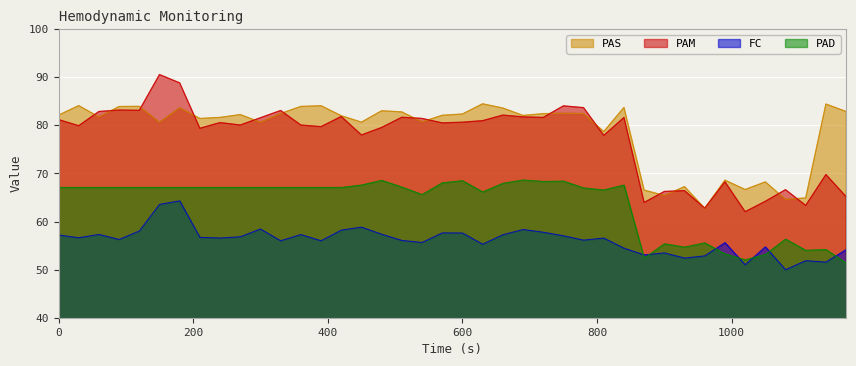

Reading left to right, extract all data points from this chart.

PAM: 0=81.2	30=79.9	60=82.9	90=83.2	120=83.1	150=90.6	180=88.8	210=79.4	240=80.6	270=80.1	300=81.6	330=83.1	360=80.1	390=79.7	420=81.8	450=78.0	480=79.6	510=81.7	540=81.5	570=80.5	600=80.7	630=81.0	660=82.1	690=81.8	720=81.7	750=84.1	780=83.7	810=77.9	840=81.6	870=64.0	900=66.3	930=66.4	960=62.8	990=68.3	1020=62.0	1050=64.2	1080=66.6	1110=63.4	1140=69.8	1170=65.2
FC: 0=57.2	30=56.6	60=57.3	90=56.3	120=58.0	150=63.6	180=64.3	210=56.7	240=56.6	270=56.8	300=58.5	330=56.0	360=57.3	390=56.0	420=58.2	450=58.9	480=57.4	510=56.1	540=55.6	570=57.6	600=57.6	630=55.3	660=57.3	690=58.4	720=57.8	750=57.0	780=56.1	810=56.6	840=54.5	870=53.1	900=53.5	930=52.4	960=52.9	990=55.6	1020=51.0	1050=54.8	1080=50.0	1110=51.9	1140=51.6	1170=54.2
PAS: 0=82.1	30=84.1	60=81.8	90=83.9	120=84.0	150=80.6	180=83.7	210=81.4	240=81.7	270=82.2	300=80.7	330=82.5	360=83.9	390=84.1	420=82.0	450=80.7	480=83.0	510=82.8	540=80.7	570=82.1	600=82.4	630=84.5	660=83.6	690=82.1	720=82.4	750=82.5	780=82.5	810=78.7	840=83.7	870=66.5	900=65.4	930=67.3	960=62.8	990=68.6	1020=66.7	1050=68.2	1080=64.6	1110=64.9	1140=84.4	1170=82.9
PAD: 0=67.1	30=67.1	60=67.1	90=67.1	120=67.1	150=67.1	180=67.1	210=67.1	240=67.1	270=67.1	300=67.1	330=67.1	360=67.1	390=67.1	420=67.1	450=67.6	480=68.6	510=67.2	540=65.6	570=68.1	600=68.5	630=66.2	660=68.0	690=68.7	720=68.3	750=68.4	780=67.0	810=66.6	840=67.6	870=52.4	900=55.4	930=54.7	960=55.6	990=53.3	1020=52.0	1050=53.2	1080=56.4	1110=54.0	1140=54.2	1170=51.4